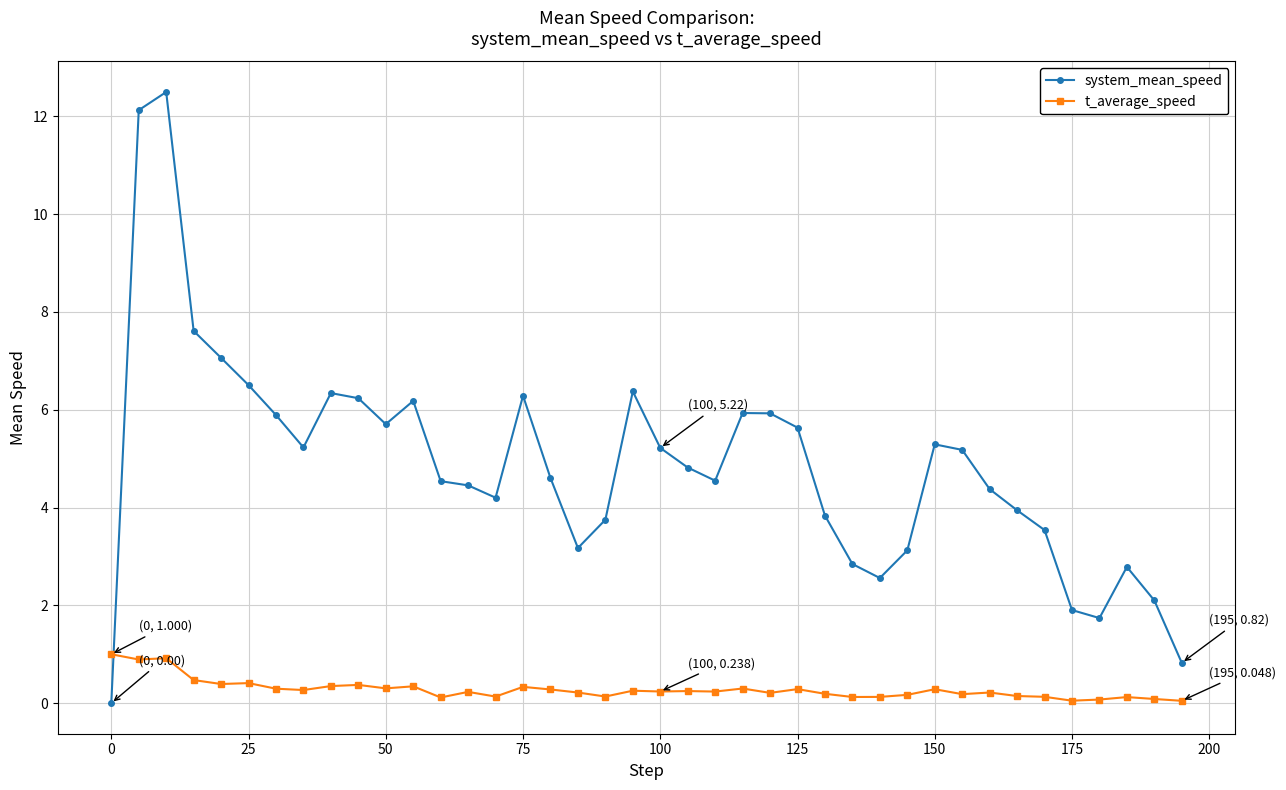

True or false: system_mean_speed and t_average_speed intersect in this chart.

True